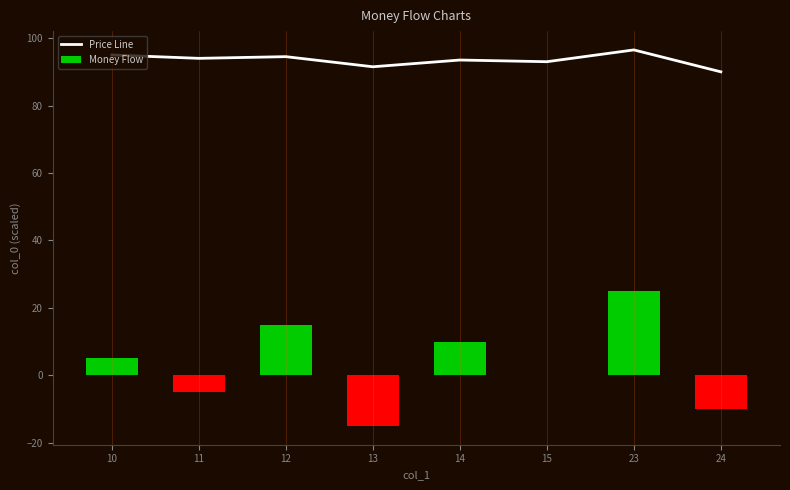

The Money Flow series shows -8.2 at 11. True or false?

False